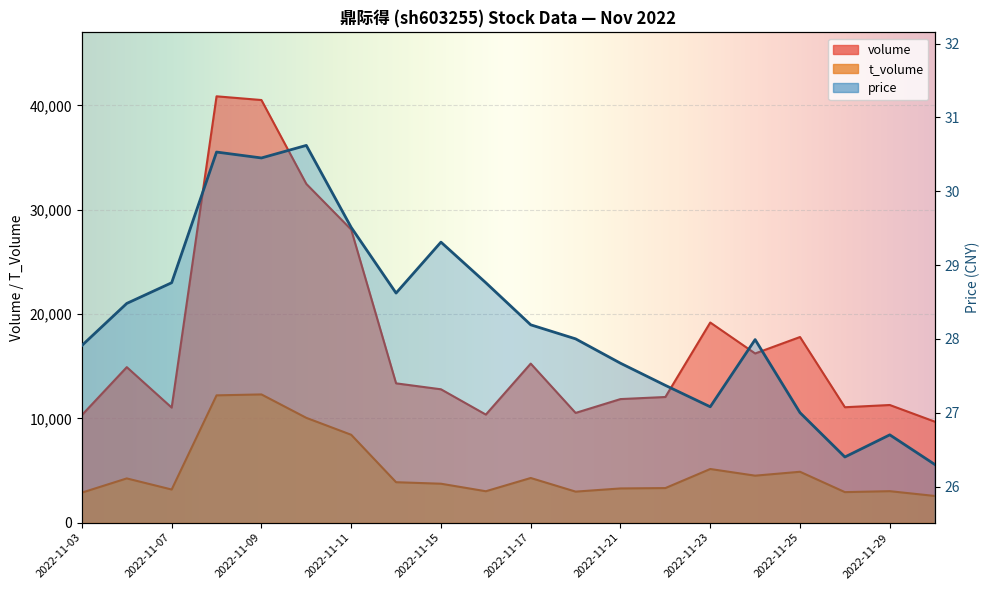

The value of volume at 2022-11-25 is 11950.1. True or false?

False